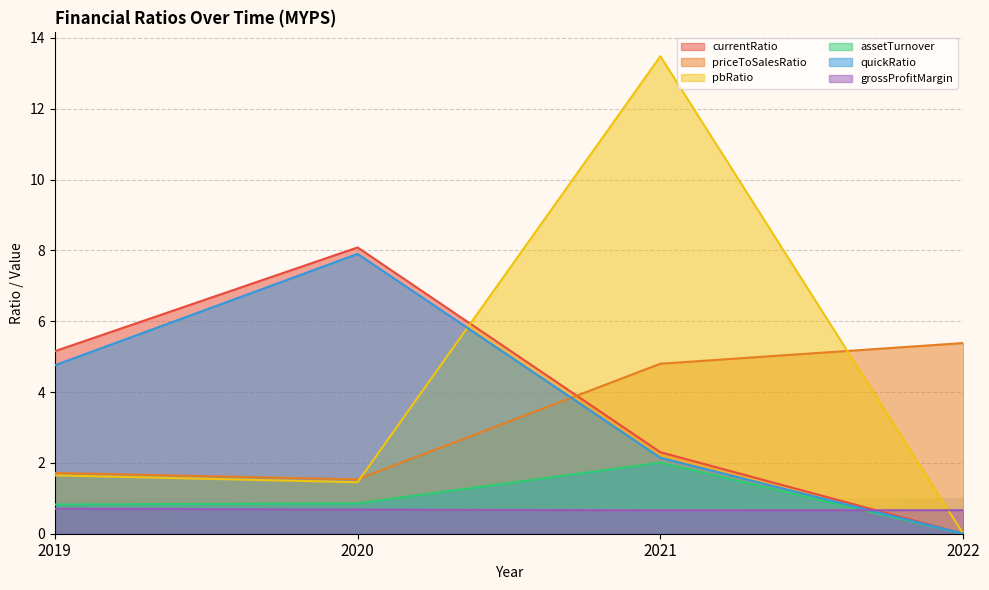

Is it true that grossProfitMargin equals 0.7 at 2021?

True